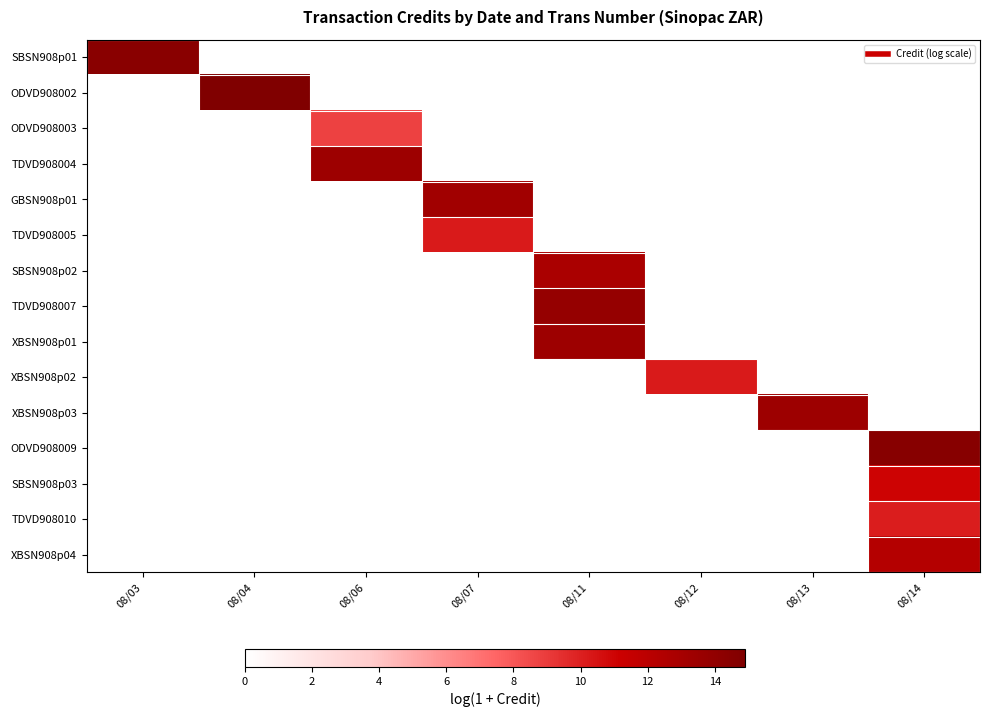

Reading left to right, what are all the values shown in this chart?

SBSN908p01: 08/03=14.4	08/04=0.0	08/06=0.0	08/07=0.0	08/11=0.0	08/12=0.0	08/13=0.0	08/14=0.0
ODVD908002: 08/03=0.0	08/04=14.9	08/06=0.0	08/07=0.0	08/11=0.0	08/12=0.0	08/13=0.0	08/14=0.0
ODVD908003: 08/03=0.0	08/04=0.0	08/06=8.7	08/07=0.0	08/11=0.0	08/12=0.0	08/13=0.0	08/14=0.0
TDVD908004: 08/03=0.0	08/04=0.0	08/06=13.4	08/07=0.0	08/11=0.0	08/12=0.0	08/13=0.0	08/14=0.0
GBSN908p01: 08/03=0.0	08/04=0.0	08/06=0.0	08/07=13.3	08/11=0.0	08/12=0.0	08/13=0.0	08/14=0.0
TDVD908005: 08/03=0.0	08/04=0.0	08/06=0.0	08/07=10.2	08/11=0.0	08/12=0.0	08/13=0.0	08/14=0.0
SBSN908p02: 08/03=0.0	08/04=0.0	08/06=0.0	08/07=0.0	08/11=12.8	08/12=0.0	08/13=0.0	08/14=0.0
TDVD908007: 08/03=0.0	08/04=0.0	08/06=0.0	08/07=0.0	08/11=13.8	08/12=0.0	08/13=0.0	08/14=0.0
XBSN908p01: 08/03=0.0	08/04=0.0	08/06=0.0	08/07=0.0	08/11=13.4	08/12=0.0	08/13=0.0	08/14=0.0
XBSN908p02: 08/03=0.0	08/04=0.0	08/06=0.0	08/07=0.0	08/11=0.0	08/12=10.2	08/13=0.0	08/14=0.0
XBSN908p03: 08/03=0.0	08/04=0.0	08/06=0.0	08/07=0.0	08/11=0.0	08/12=0.0	08/13=13.4	08/14=0.0
ODVD908009: 08/03=0.0	08/04=0.0	08/06=0.0	08/07=0.0	08/11=0.0	08/12=0.0	08/13=0.0	08/14=14.5
SBSN908p03: 08/03=0.0	08/04=0.0	08/06=0.0	08/07=0.0	08/11=0.0	08/12=0.0	08/13=0.0	08/14=11.0
TDVD908010: 08/03=0.0	08/04=0.0	08/06=0.0	08/07=0.0	08/11=0.0	08/12=0.0	08/13=0.0	08/14=10.1
XBSN908p04: 08/03=0.0	08/04=0.0	08/06=0.0	08/07=0.0	08/11=0.0	08/12=0.0	08/13=0.0	08/14=12.3